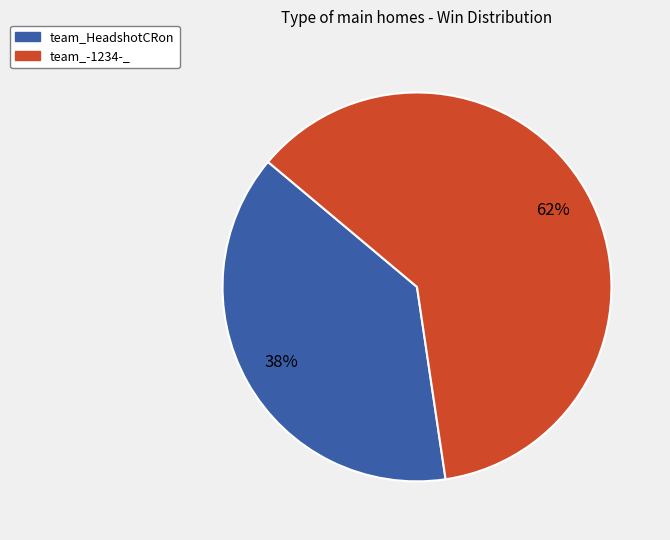

What percentage is the team_HeadshotCRon slice, to the nearest percent?

38%